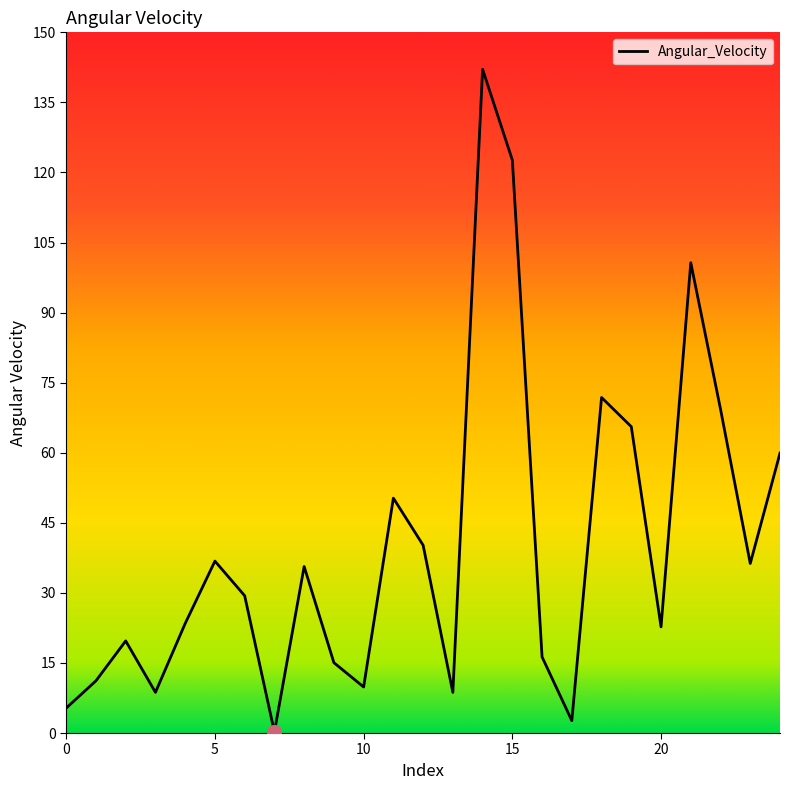

What is the greatest value displayed?

142.1